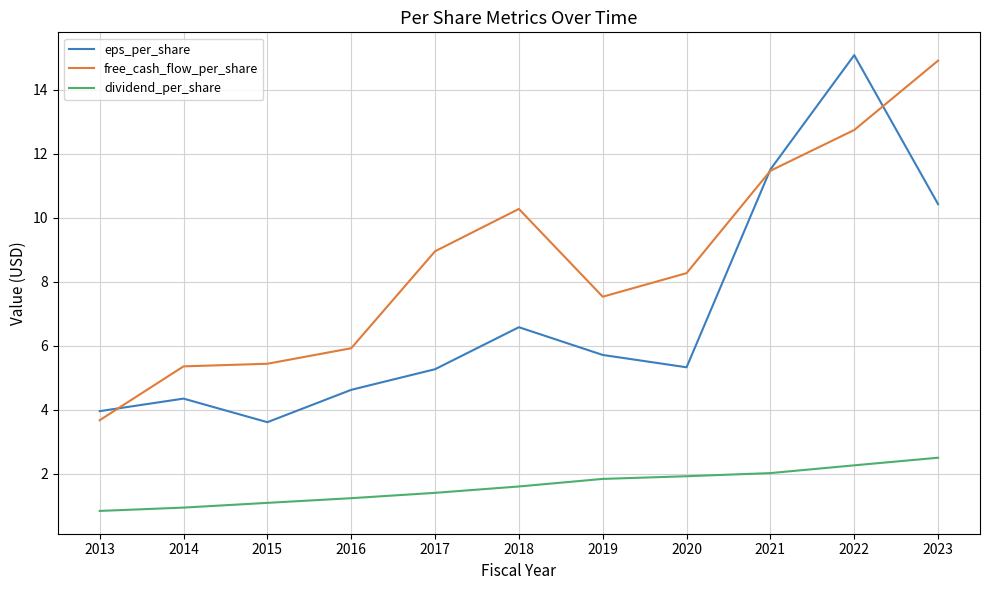

Which series changed the most between 2013 and 2015?

free_cash_flow_per_share